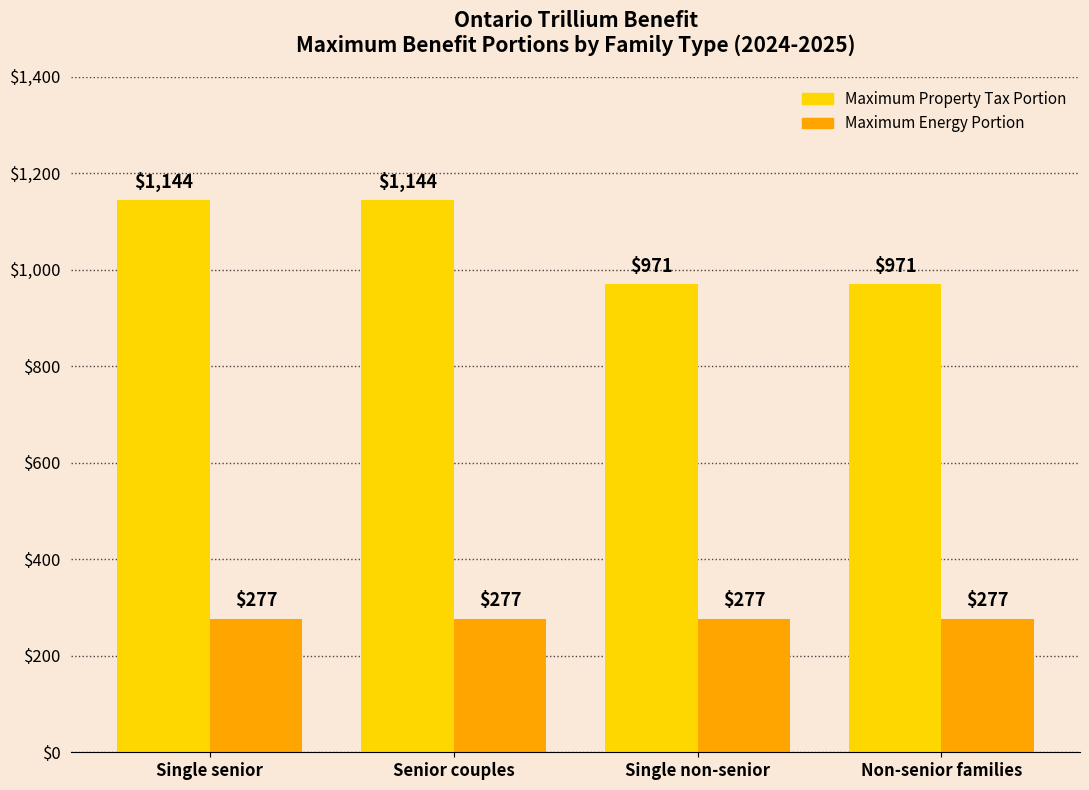

What is the label of the 3rd bar from the right?

Senior couples